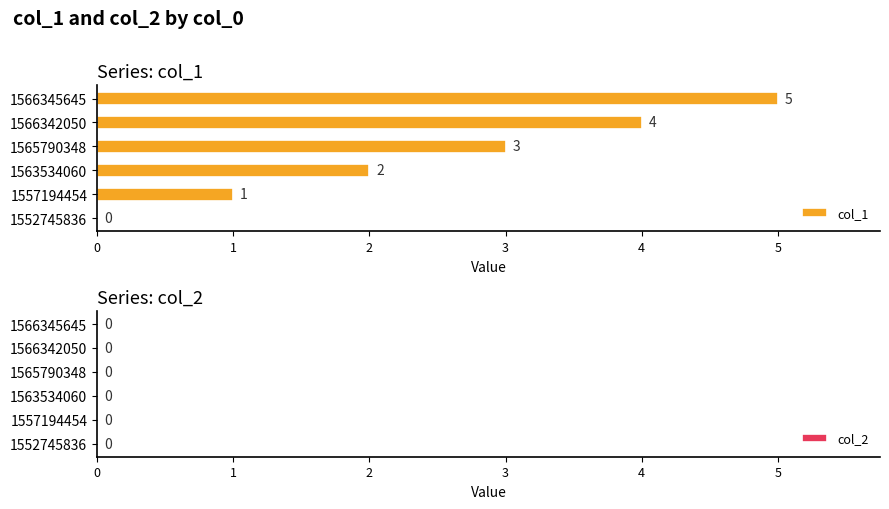

Are the bars horizontal?

Yes